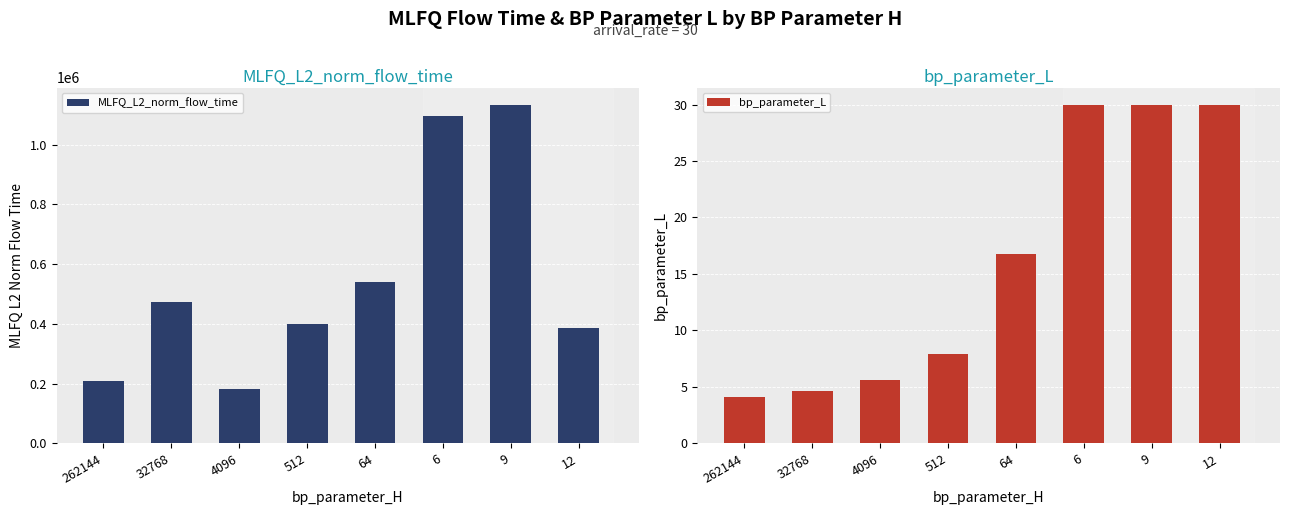

Reading left to right, list all the values displayed in this chart.

MLFQ_L2_norm_flow_time: 208803.6	475131.3	181368.6	400637.7	540168.0	1096471.1	1134660.7	386199.4
bp_parameter_L: 4.1	4.6	5.6	7.9	16.8	30.0	30.0	30.0